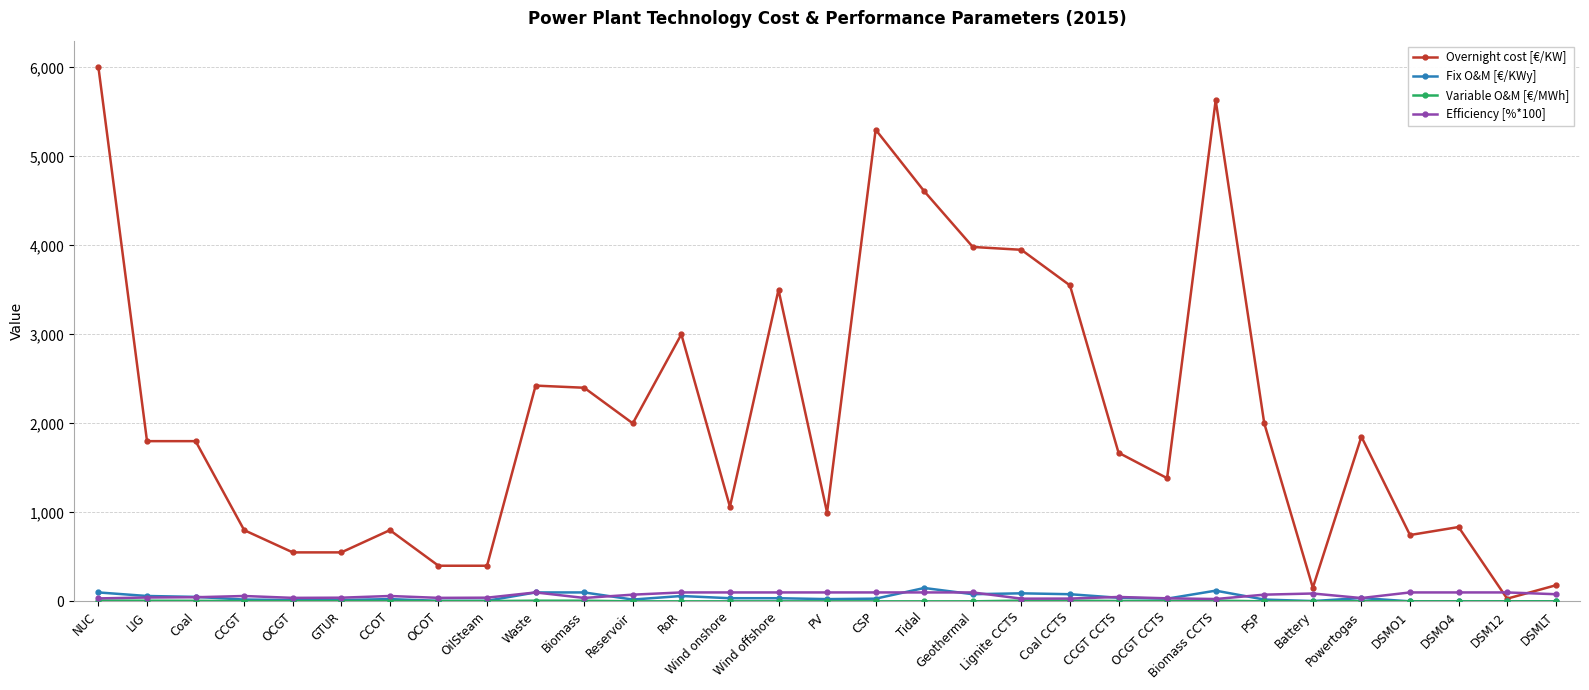

What is the label of the 22nd point from the left?

CCGT CCTS